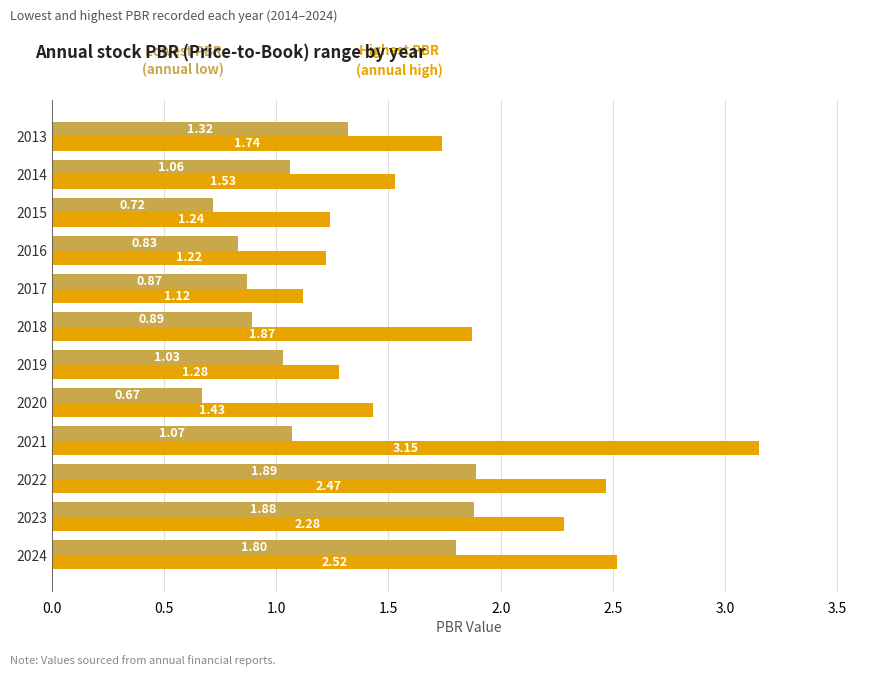

Which category has the lowest value across all series?

2020